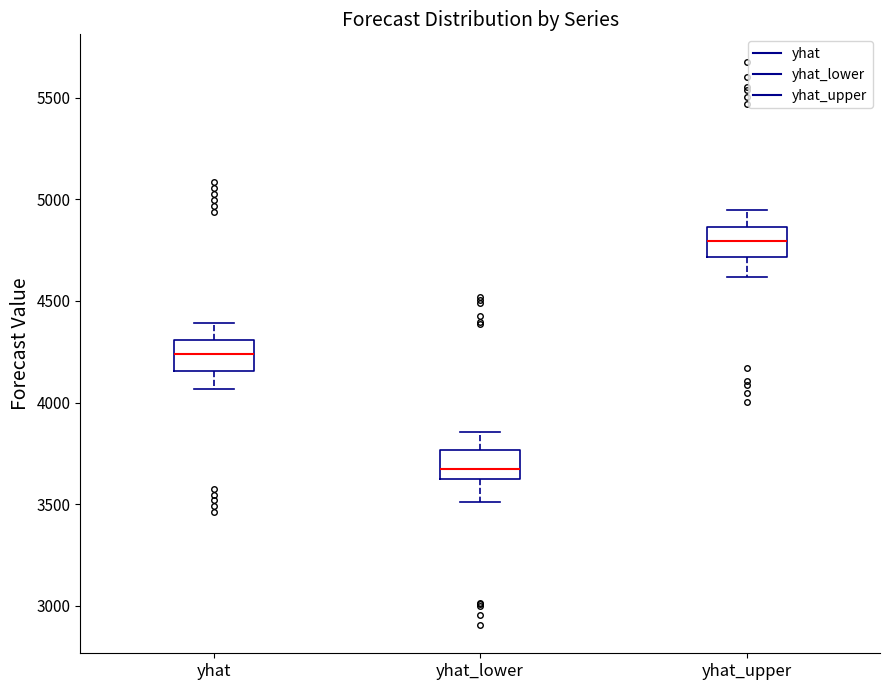

Which box has the highest median line?

yhat_upper